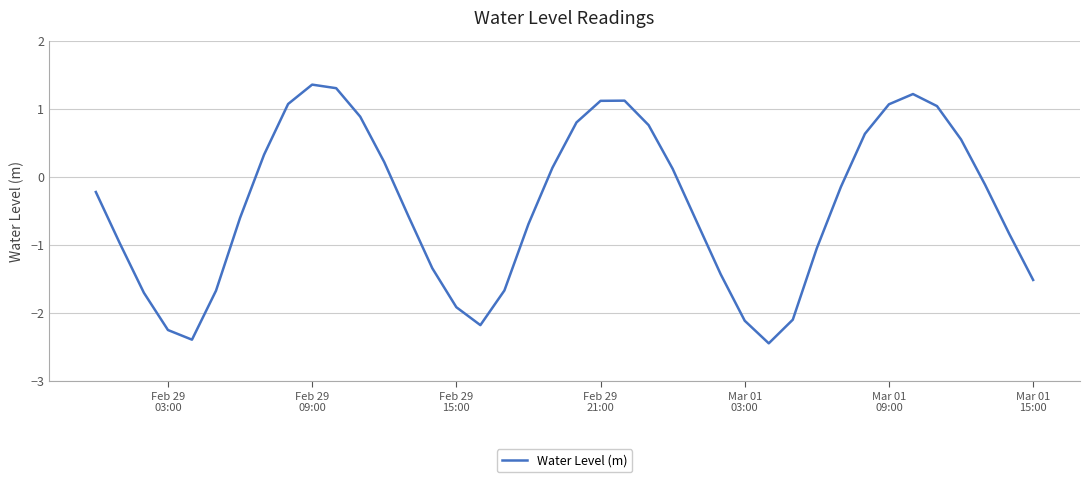

What is the difference between the maximum and second lowest values?

3.7